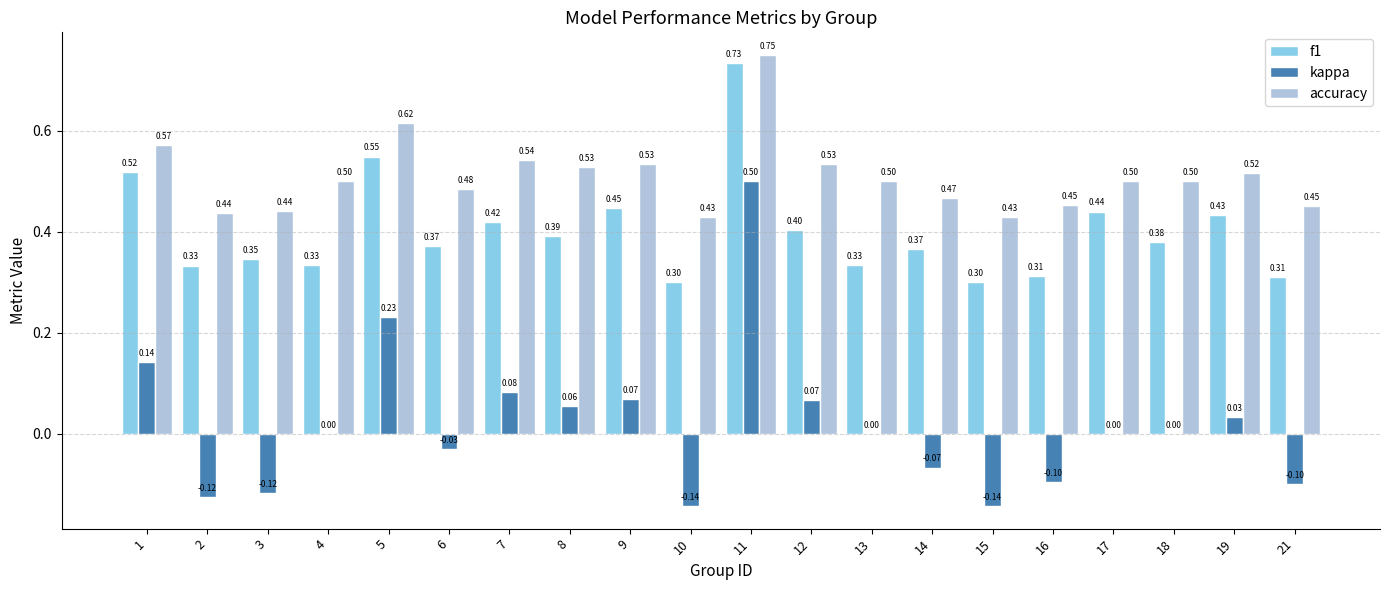

Are the bars grouped side by side (vs. stacked)?

Yes